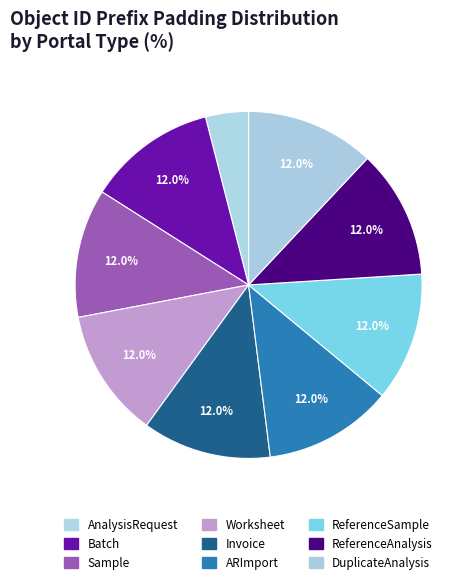

How many slices are in this pie chart?

9